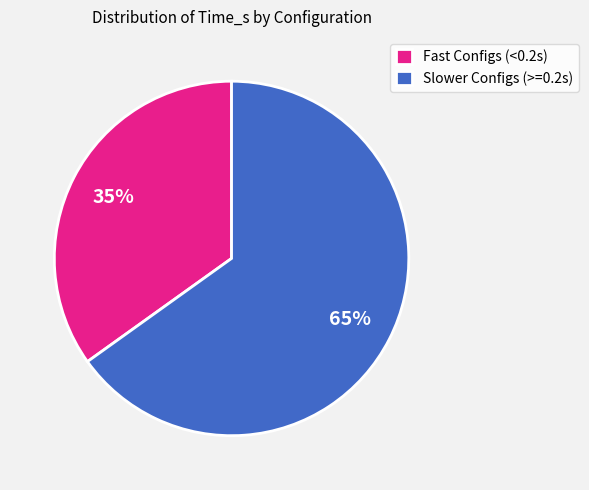

Is the sum of Fast Configs (<0.2s) and Slower Configs (>=0.2s) greater than half?

Yes